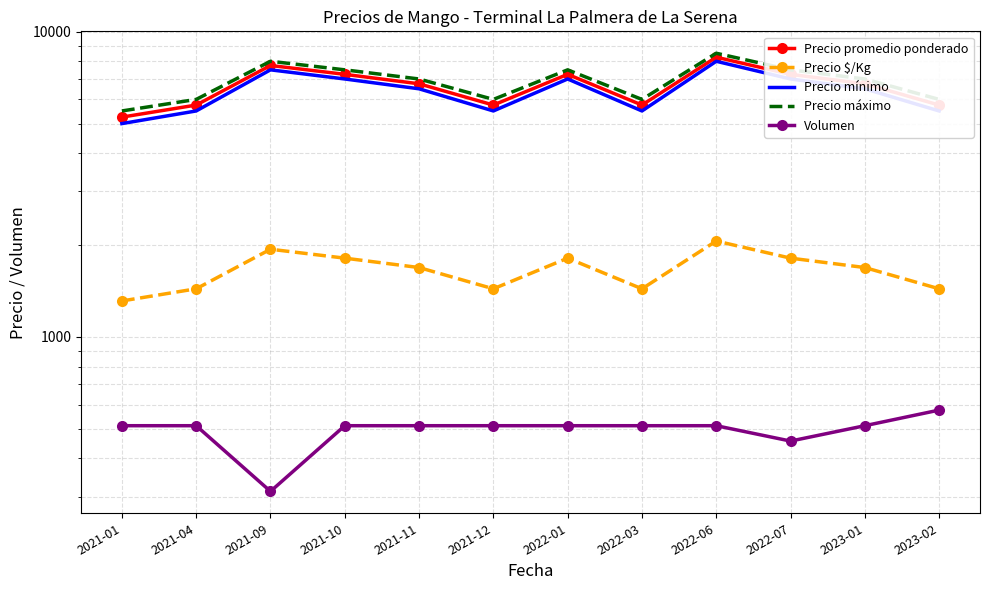

The Precio mínimo series shows 1493 at 2021-01. True or false?

False